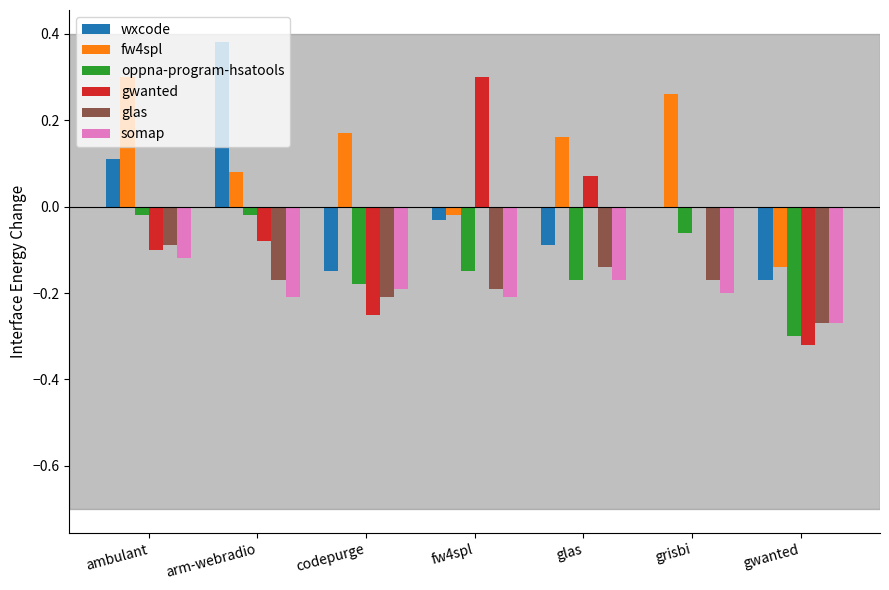

What is the sum of all oppna-program-hsatools values?

-0.9